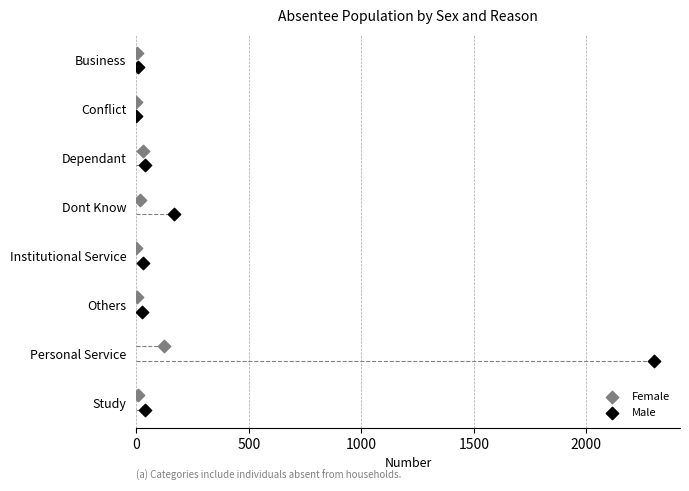

Which series has the largest total across all categories?

Male